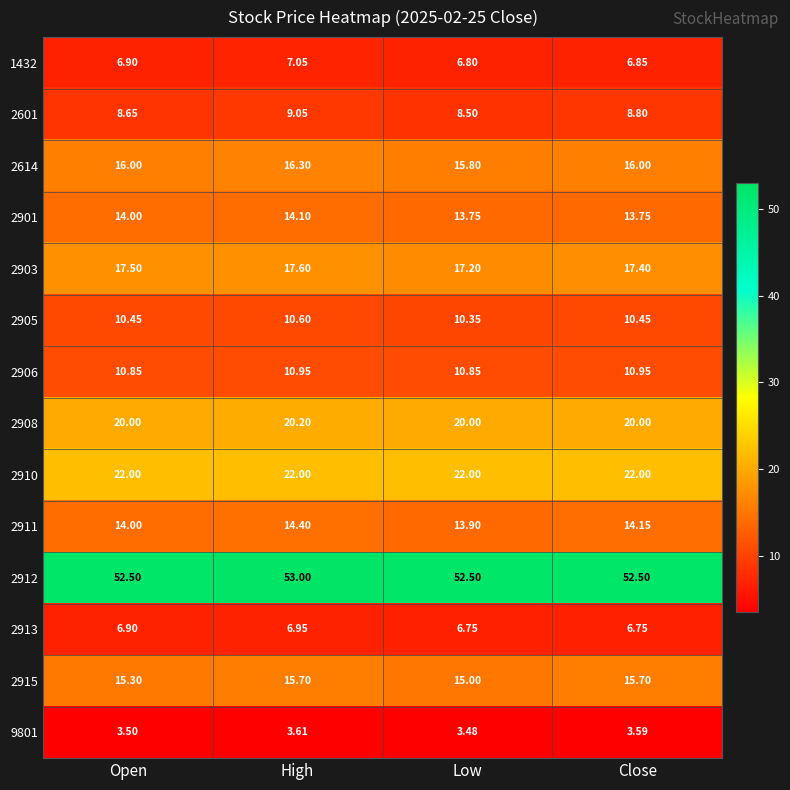

Rank the categories by 2911 value from highest to lowest.

High, Close, Open, Low